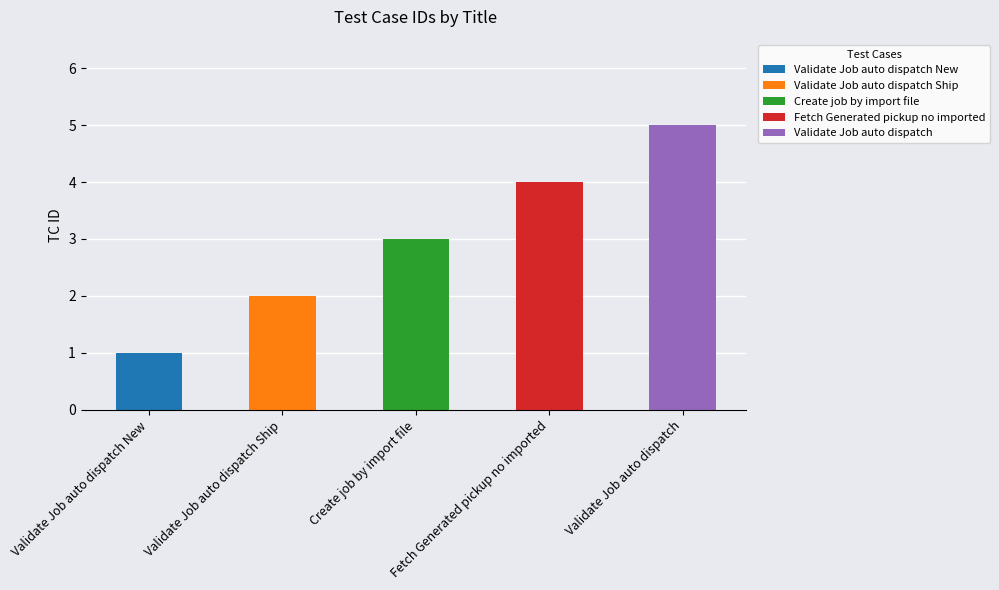

List the labels in order of value, largest first.

Validate Job auto dispatch, Fetch Generated pickup no imported, Create job by import file, Validate Job auto dispatch Ship, Validate Job auto dispatch New